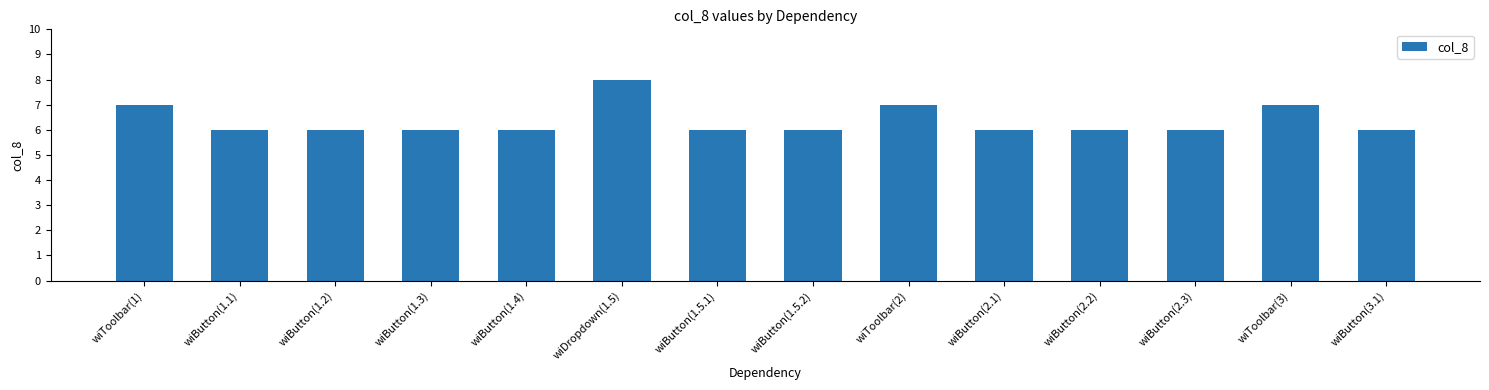

What is the change in value from wiDropdown(1.5) to wiButton(3.1)?

-2